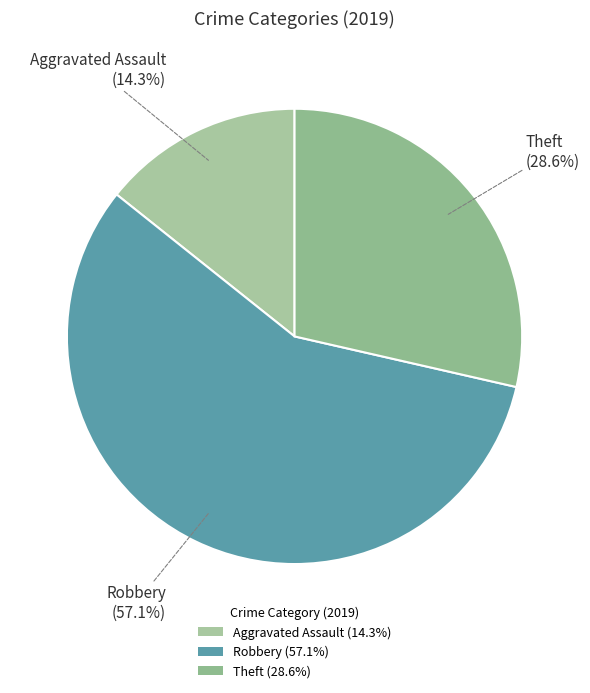

What is the ratio of the value at Theft (28.6%) to the value at Aggravated Assault (14.3%)?

2.0